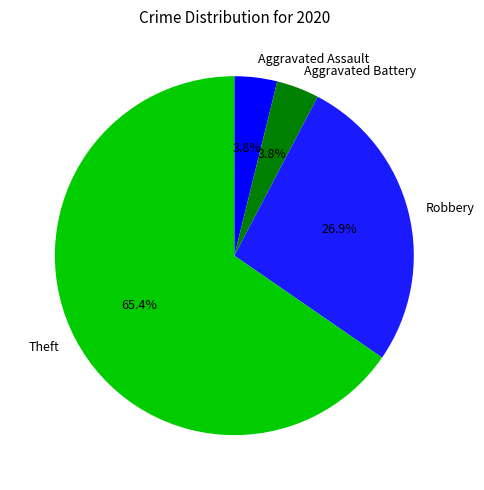

How many slices are in this pie chart?

4